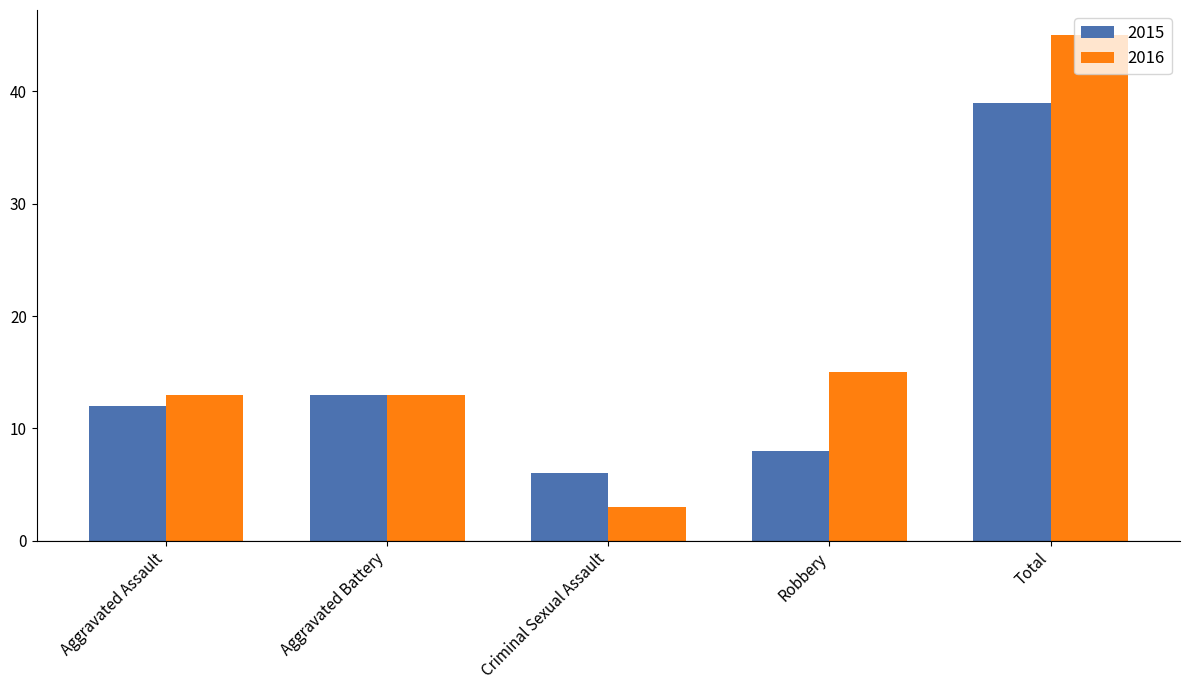

Reading left to right, what are all the values shown in this chart?

2015: 12	13	6	8	39
2016: 13	13	3	15	45